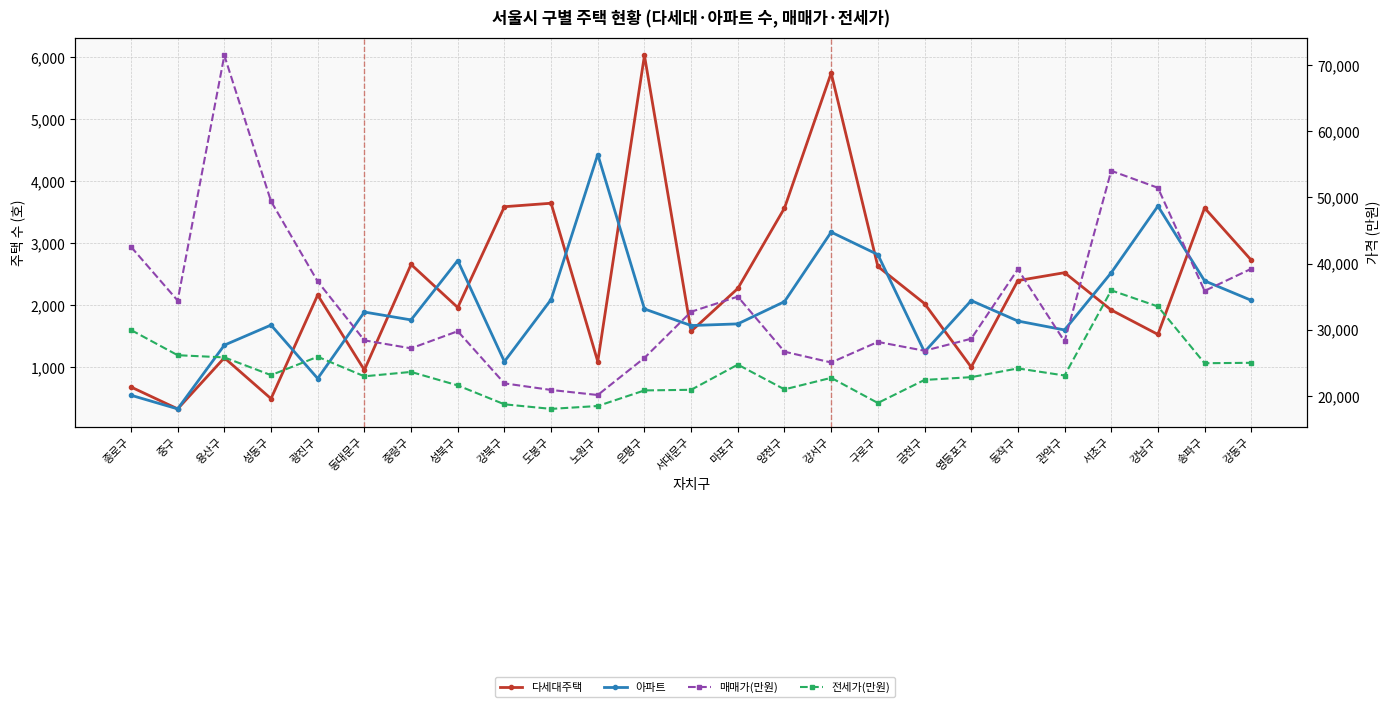

True or false: 매매가(만원) has a value of 21903 at 강남구.

False